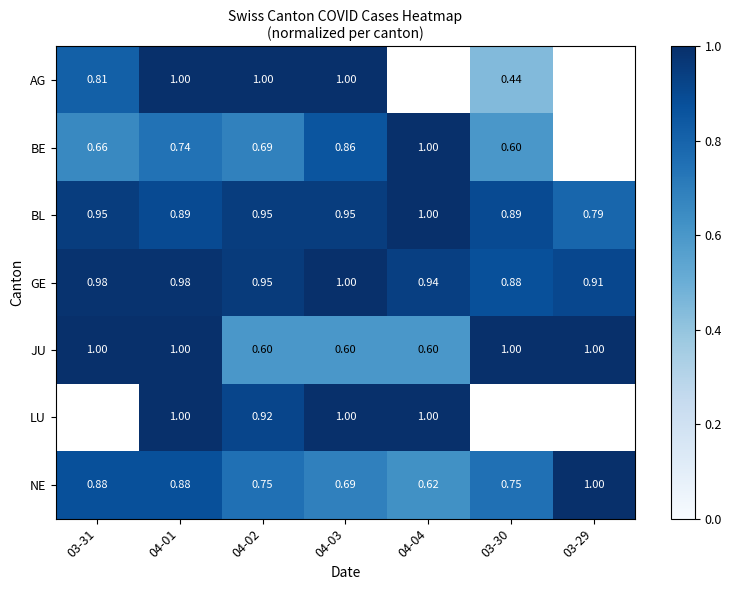

What is the sum of the JU values at 03-29 and 04-04?

1.6